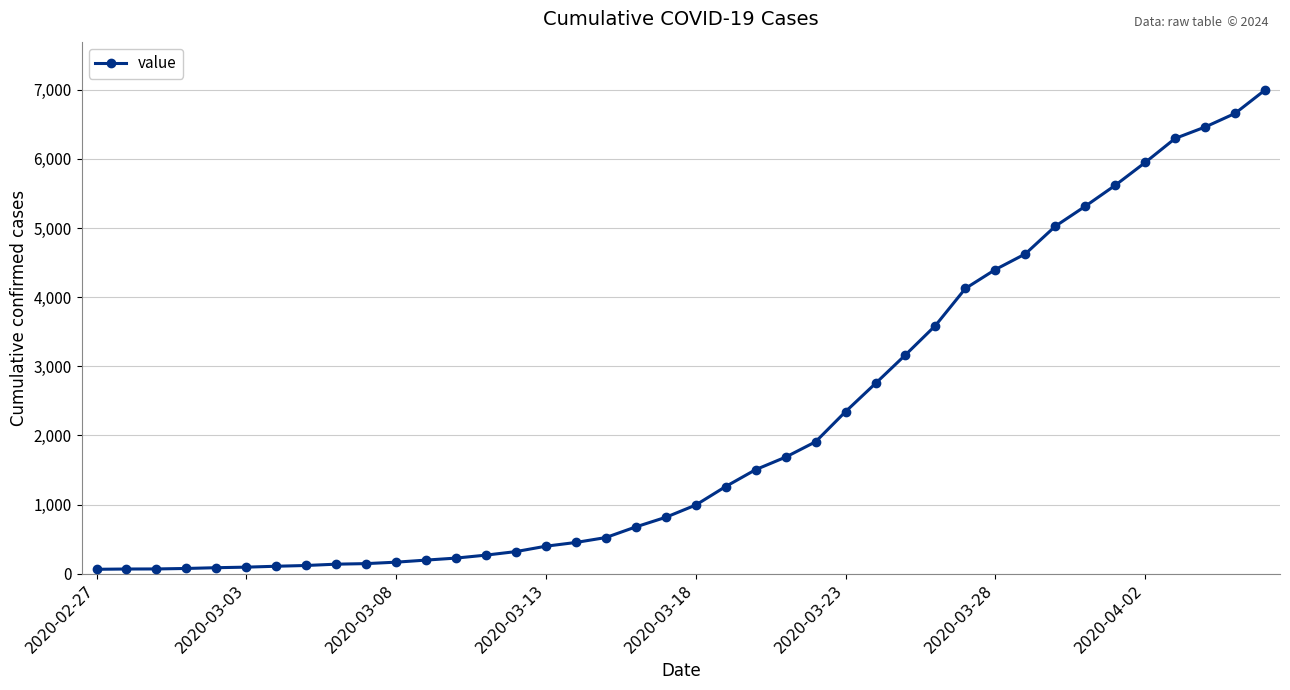

What is the maximum value shown in the chart?

6995